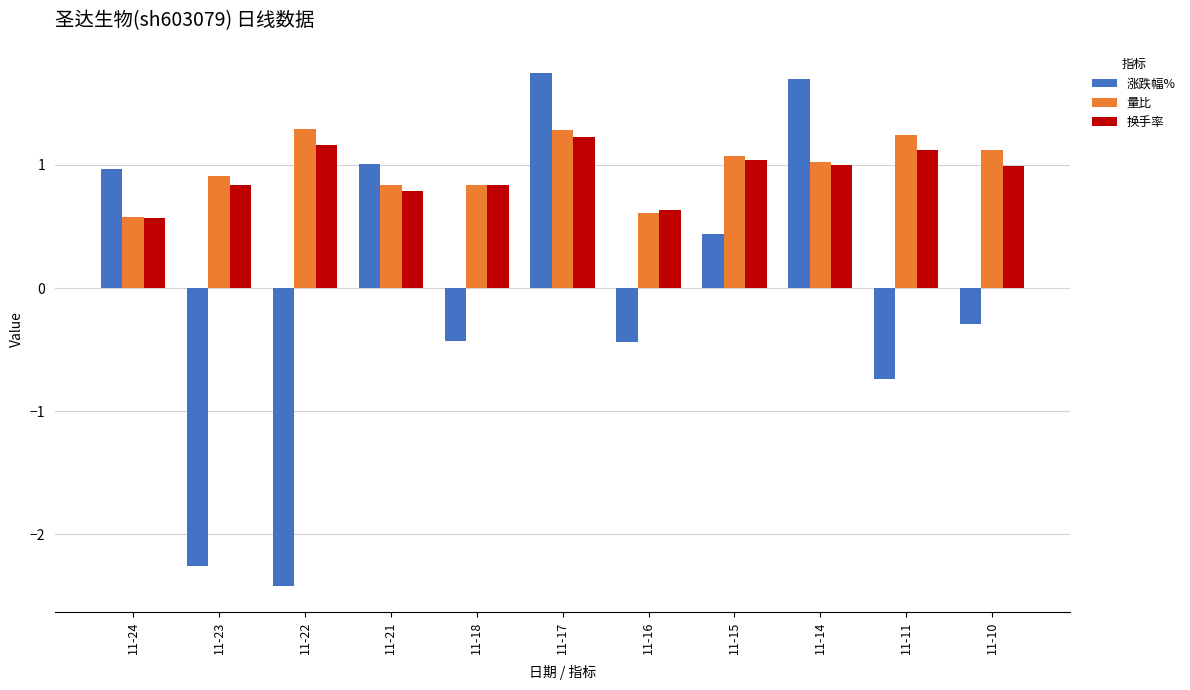

Rank the series at 11-10 from highest to lowest value.

量比, 换手率, 涨跌幅%